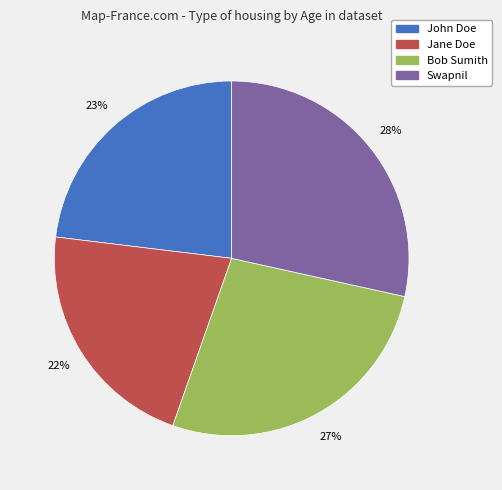

What is the smallest slice in the pie chart?

Jane Doe